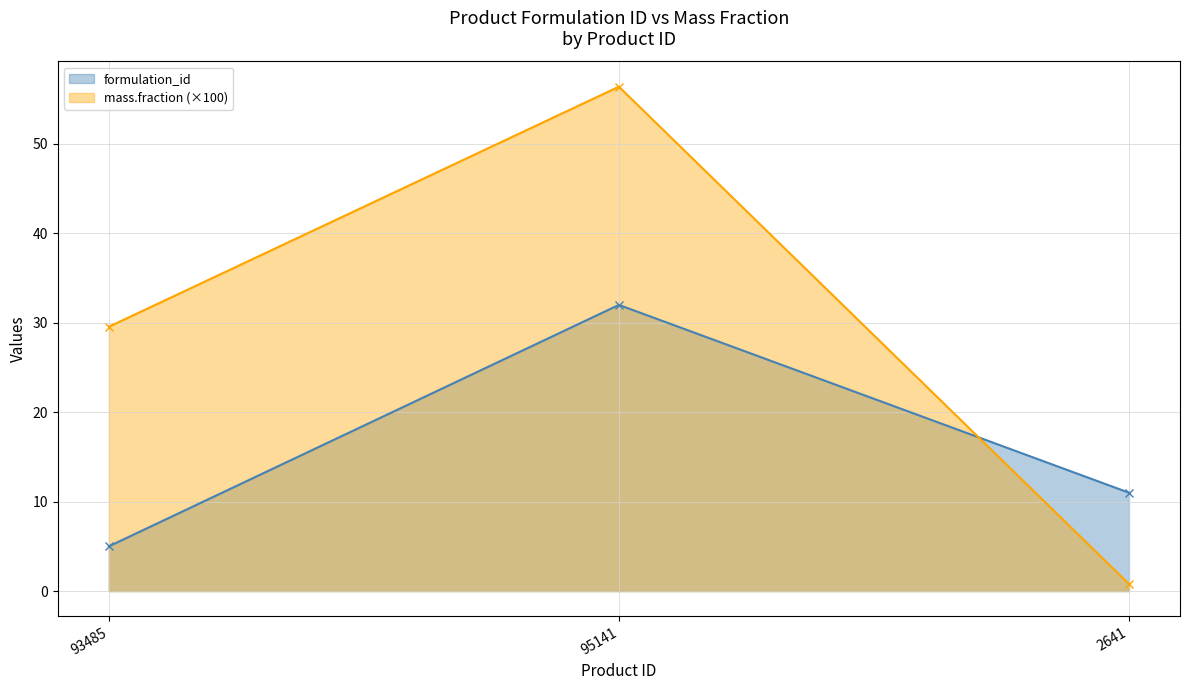

Which series has the largest total across all categories?

mass.fraction (×100)